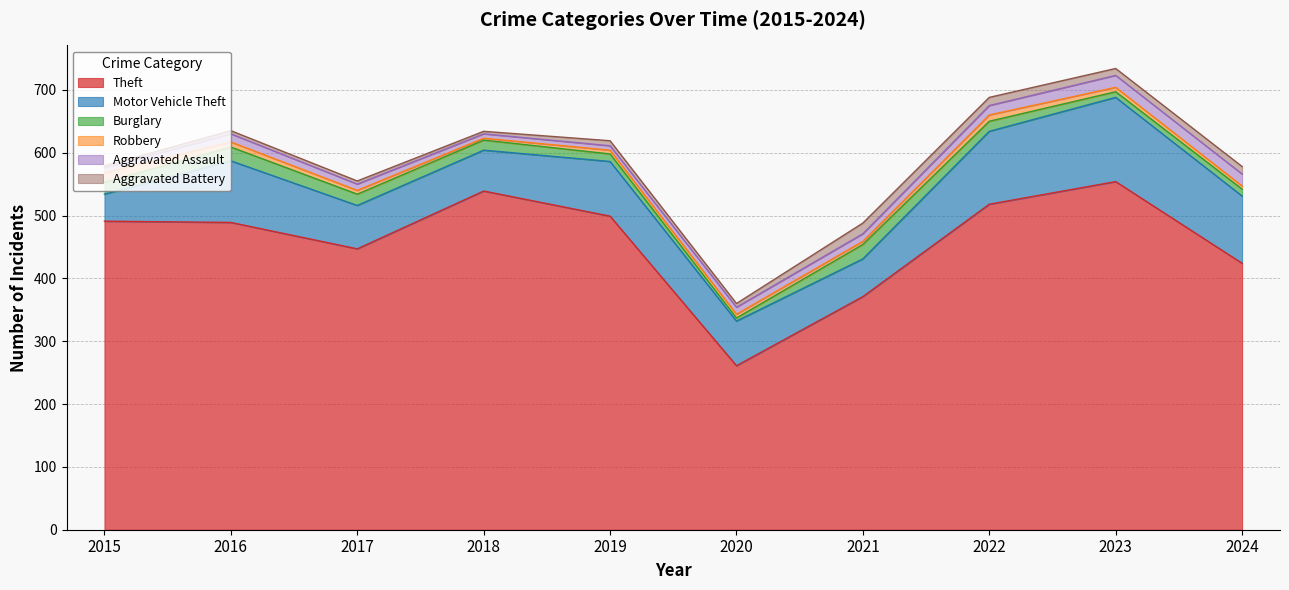

Read the Aggravated Assault value at 2017.

10